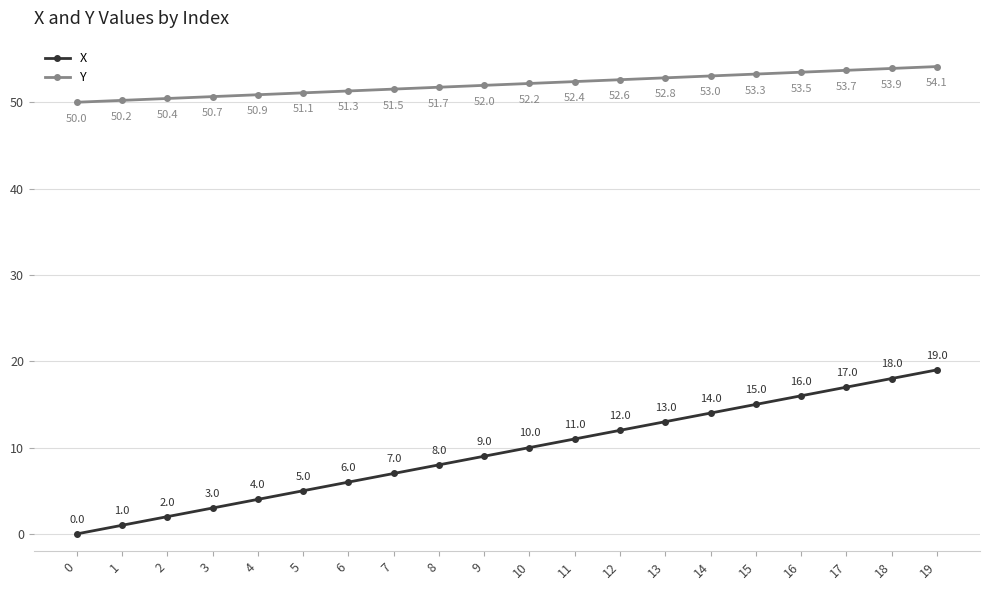

Which series has the largest range (max minus min)?

X